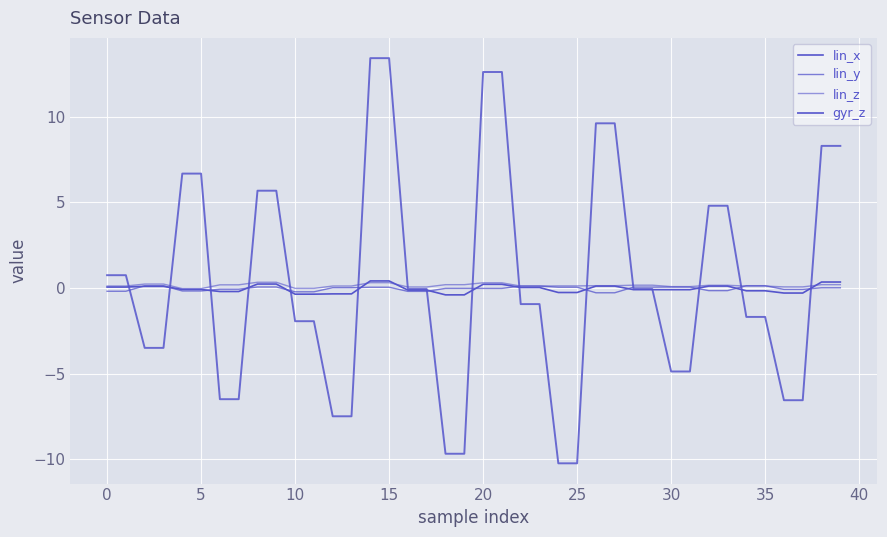

List the series in order of their peak value, lowest first.

lin_y, lin_z, lin_x, gyr_z